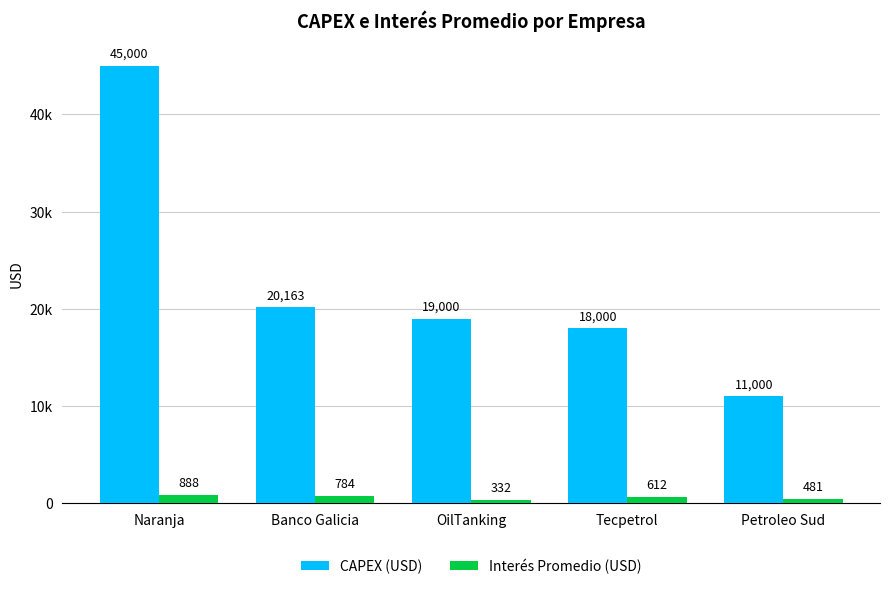

Are the bars horizontal?

No